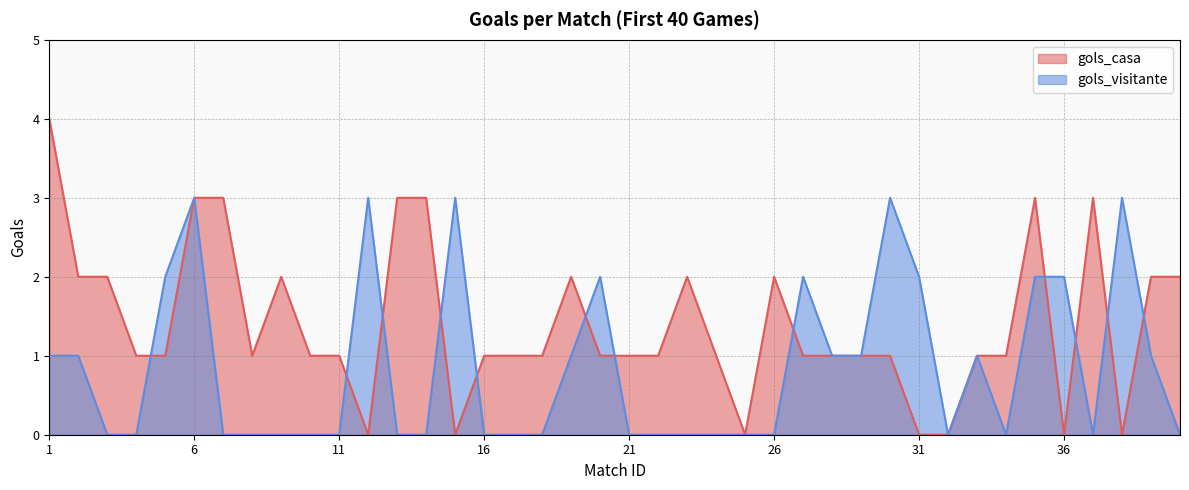

The gols_casa series shows 1 at 34. True or false?

True